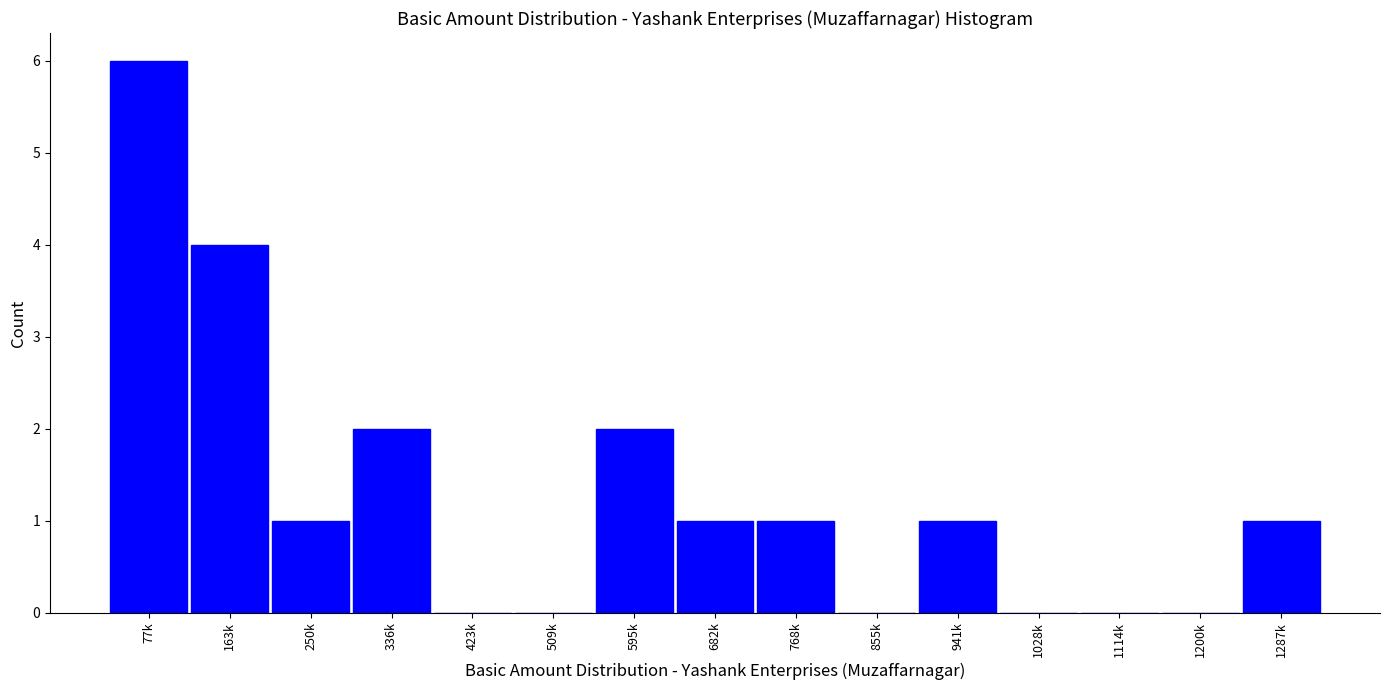

Reading left to right, transcribe all the data shown in this chart.

77k=6	163k=4	250k=1	336k=2	423k=0	509k=0	595k=2	682k=1	768k=1	855k=0	941k=1	1028k=0	1114k=0	1200k=0	1287k=1